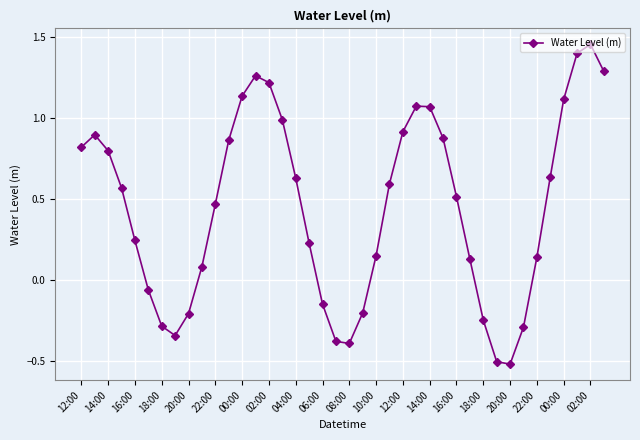

What is the sum of all values?

17.9